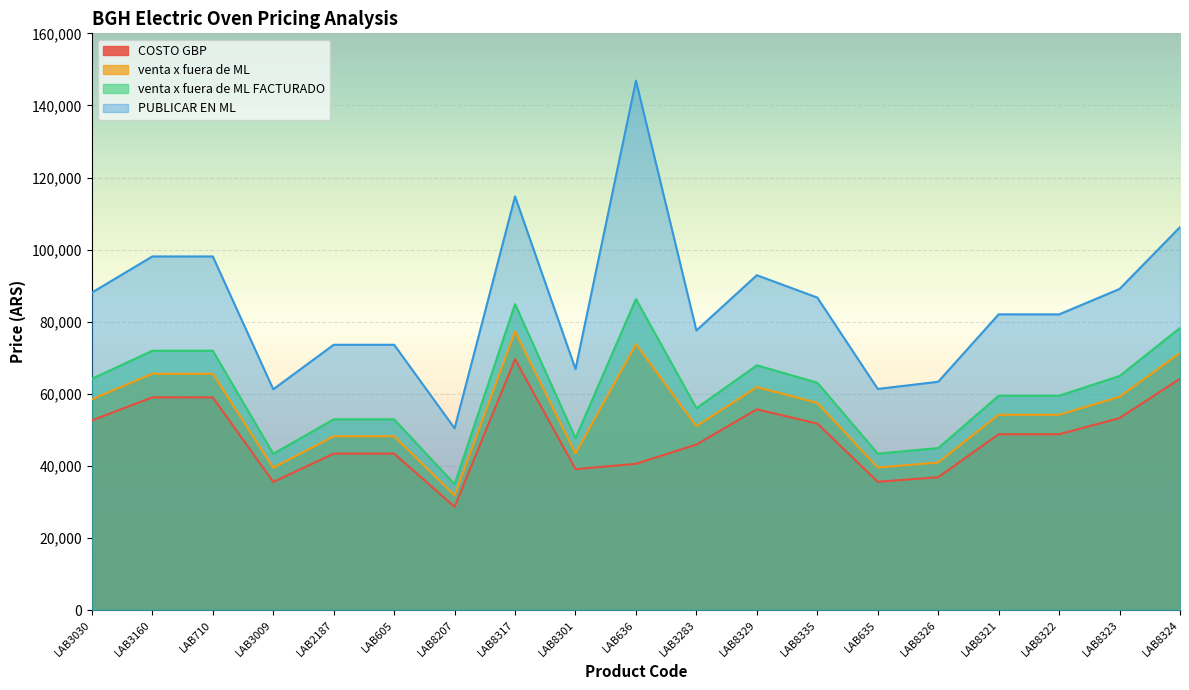

How many interior local valleys does the PUBLICAR EN ML series have?

6